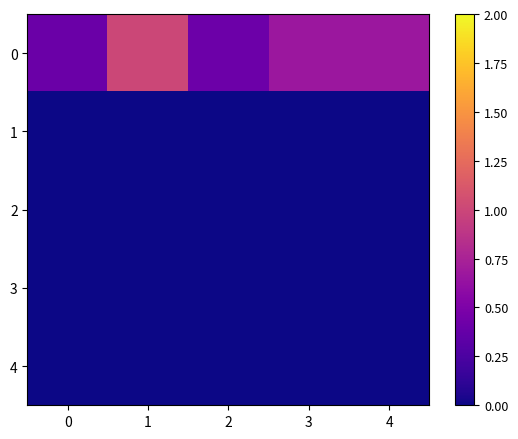

Reading left to right, what are all the values shown in this chart?

0: 0=0.4	1=1.0	2=0.4	3=0.7	4=0.7
1: 0=0.0	1=0.0	2=0.0	3=0.0	4=0.0
2: 0=0.0	1=0.0	2=0.0	3=0.0	4=0.0
3: 0=0.0	1=0.0	2=0.0	3=0.0	4=0.0
4: 0=0.0	1=0.0	2=0.0	3=0.0	4=0.0